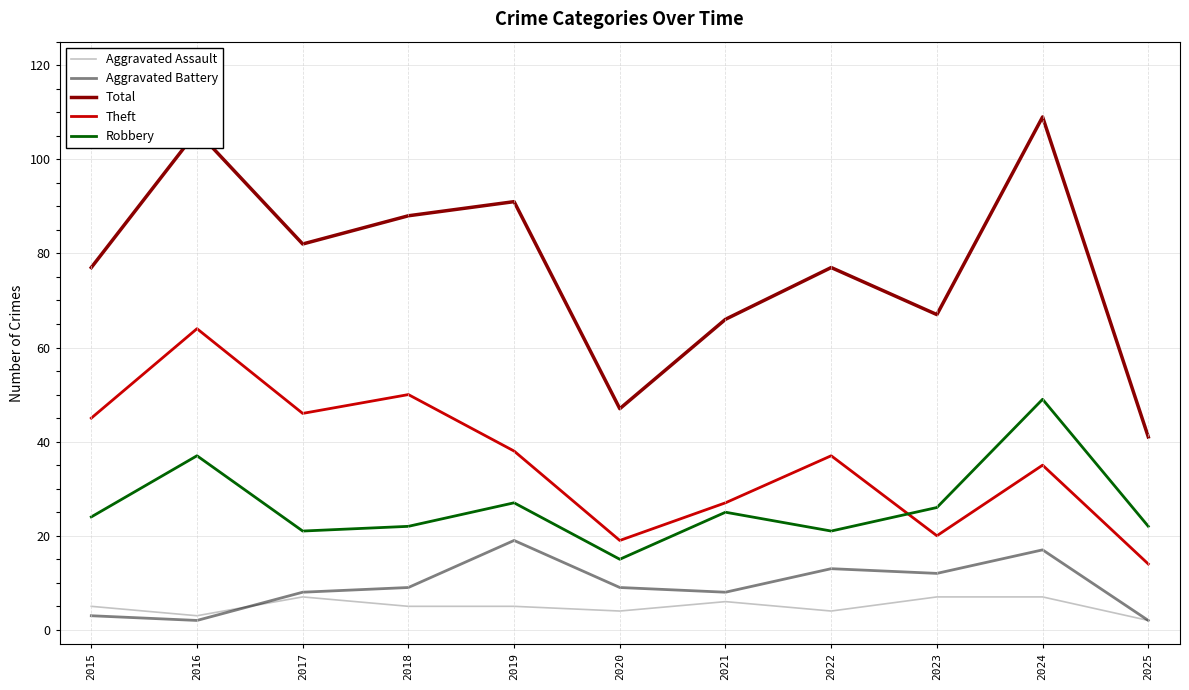

True or false: Robbery and Aggravated Battery intersect in this chart.

False